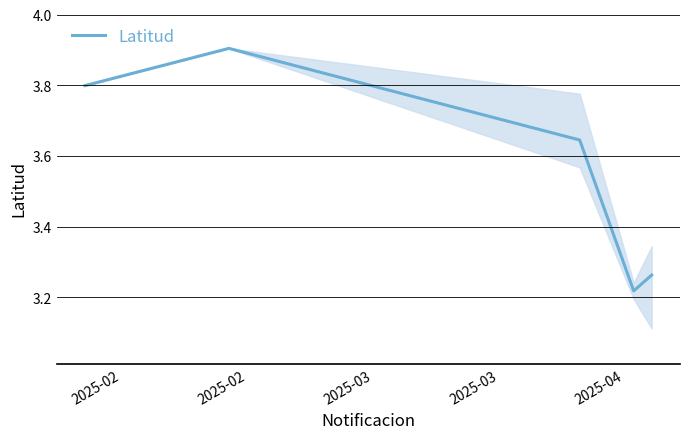

How many interior local peaks (higher than both neighbors) does the data have?

1